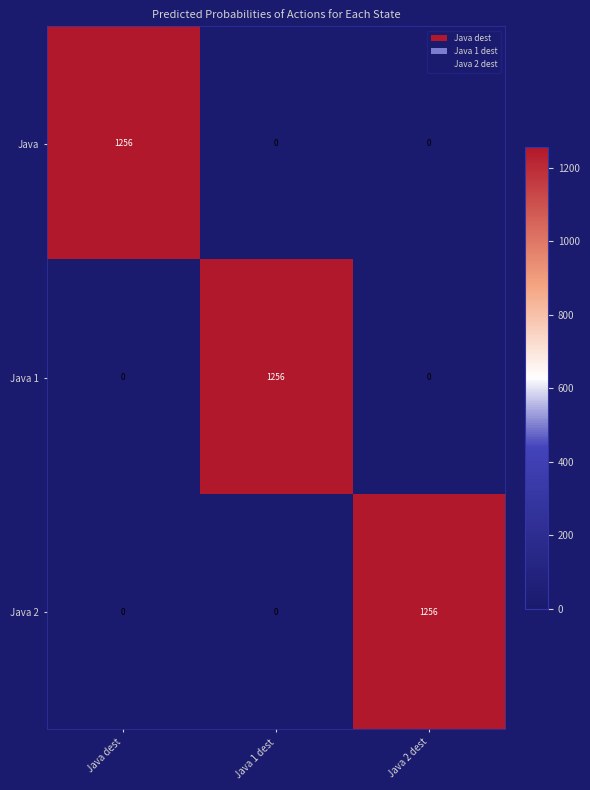

What is the total value across all series at Java dest?

1256